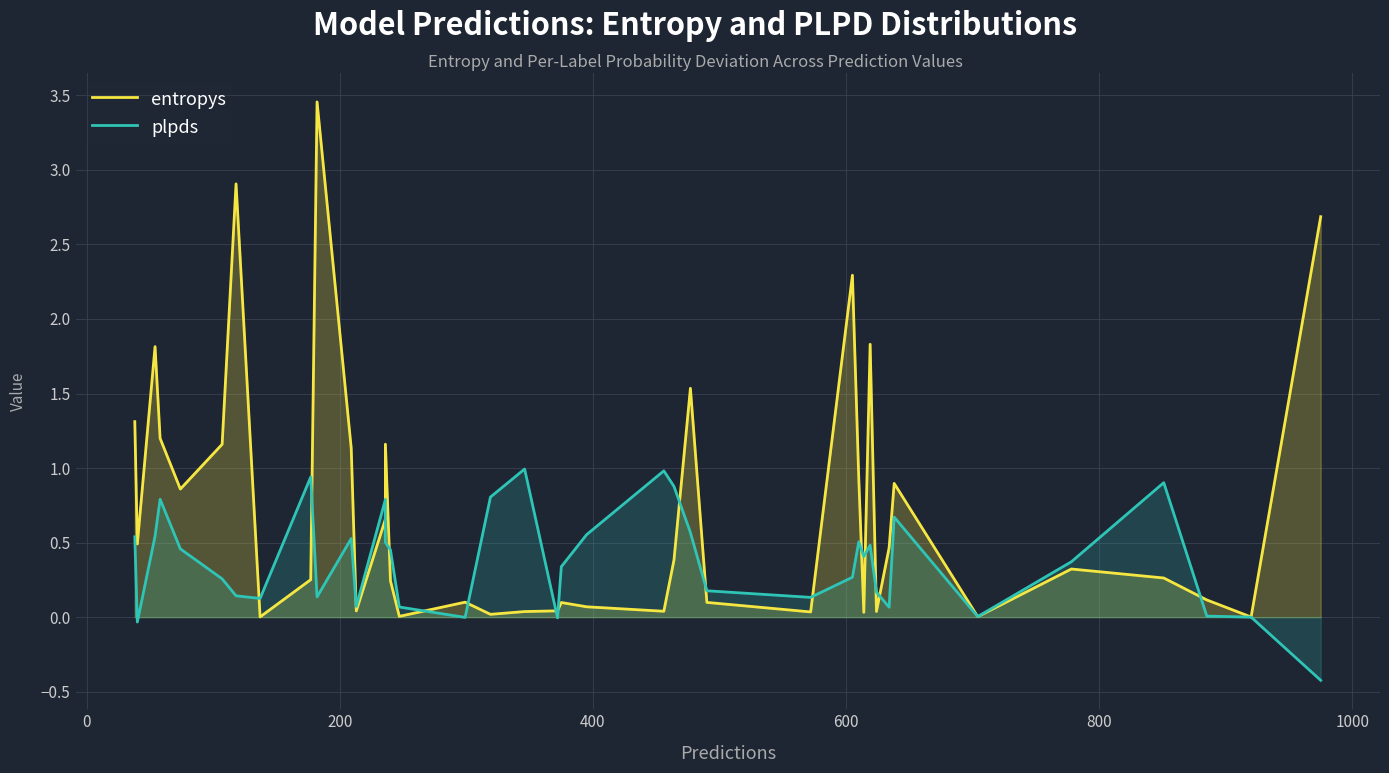

Reading left to right, list all the values displayed in this chart.

entropys: 1.3	0.5	1.8	1.2	0.9	1.2	2.9	0.0	0.3	3.5	1.1	0.0	0.7	1.2	0.2	0.0	0.1	0.0	0.0	0.0	0.1	0.1	0.0	0.4	1.5	0.1	0.0	2.3	0.9	0.0	1.8	0.0	0.5	0.9	0.0	0.3	0.3	0.1	0.0	2.7
plpds: 0.5	-0.0	0.5	0.8	0.5	0.3	0.1	0.1	0.9	0.1	0.5	0.1	0.8	0.5	0.5	0.1	-0.0	0.8	1.0	-0.0	0.3	0.6	1.0	0.9	0.6	0.2	0.1	0.3	0.5	0.4	0.5	0.2	0.1	0.7	0.0	0.4	0.9	0.0	0.0	-0.4